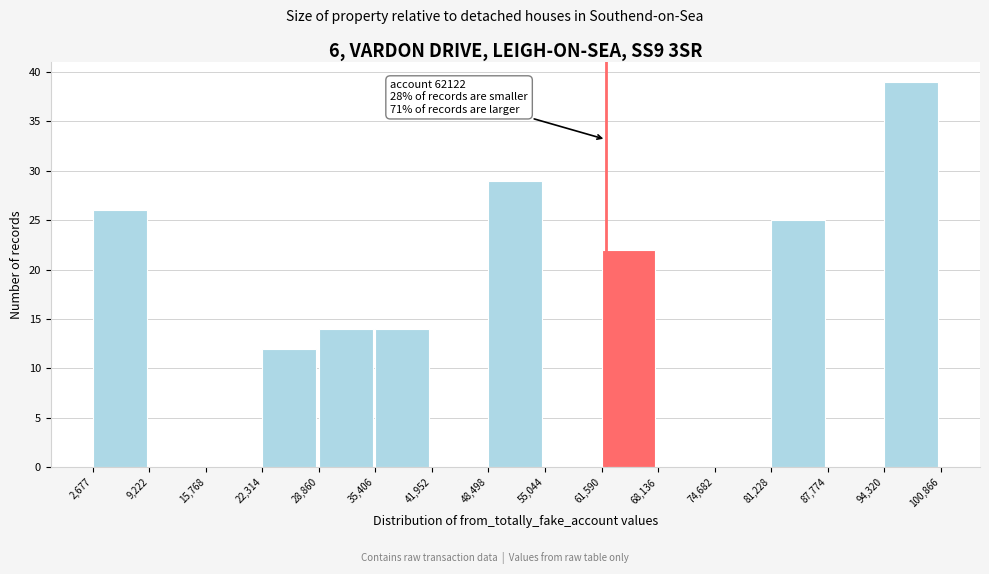

Which range on the x-axis has the tallest bar?

94,320 to 100,866